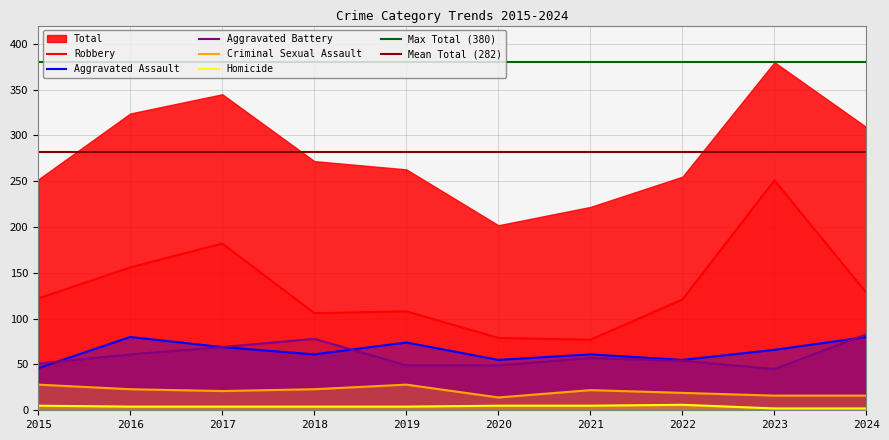

What is the average value of the Homicide series?

4